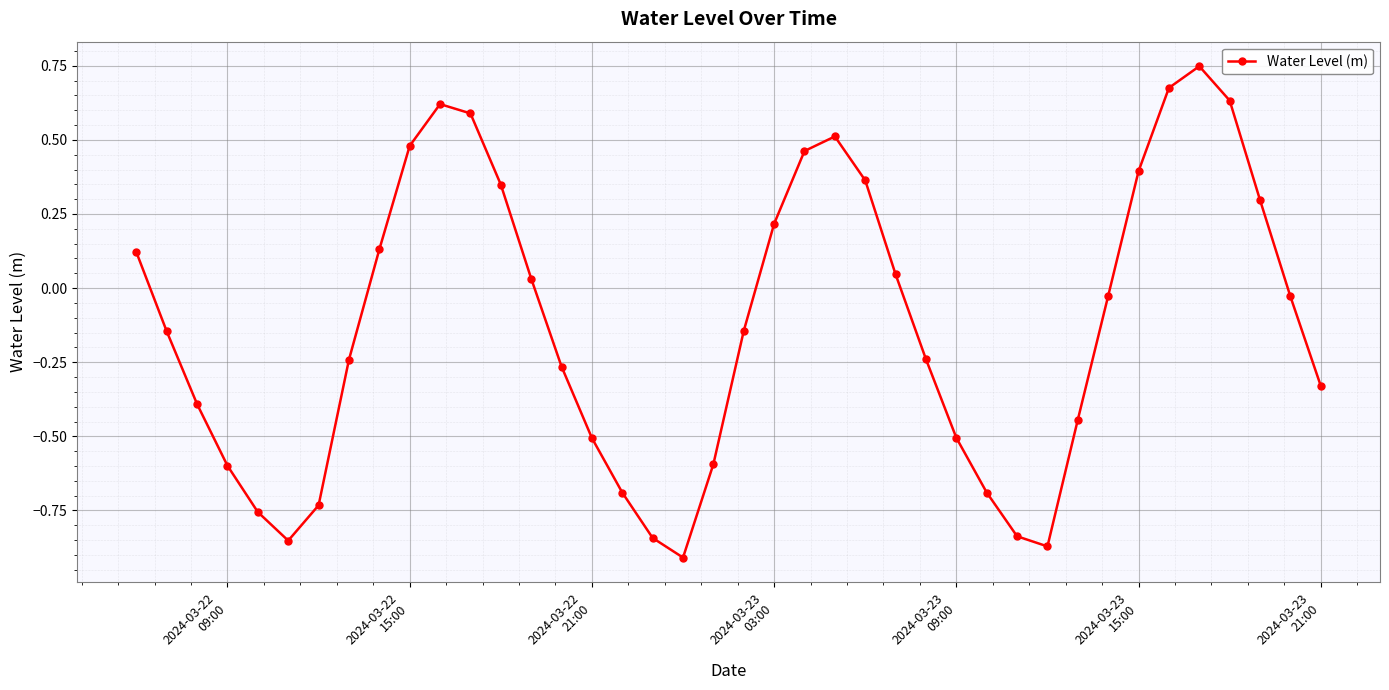

True or false: the data has more than 1 interior local peaks.

True